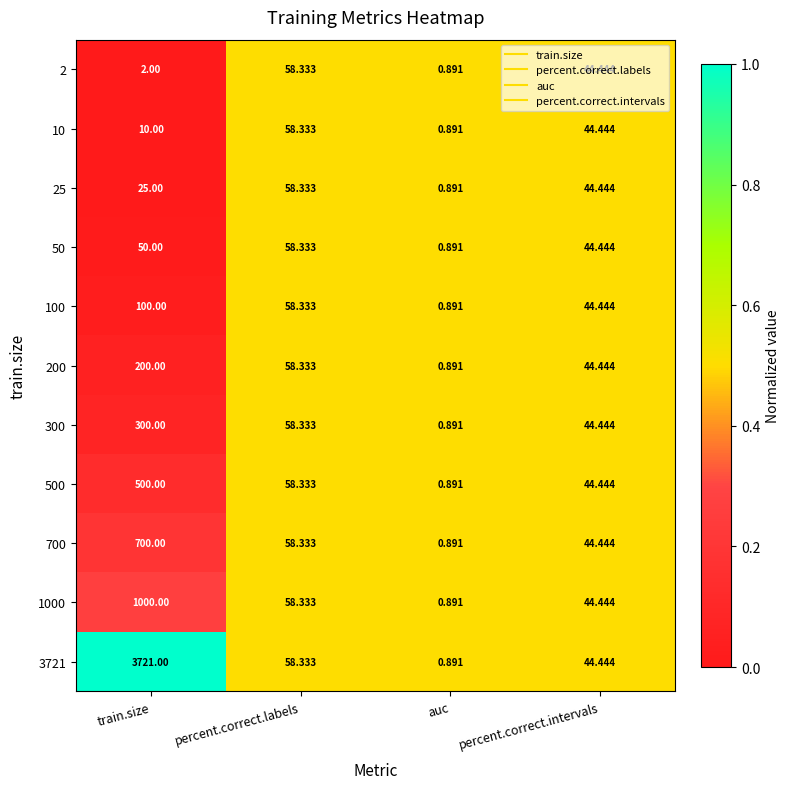

Which category has the lowest value across all series?

auc